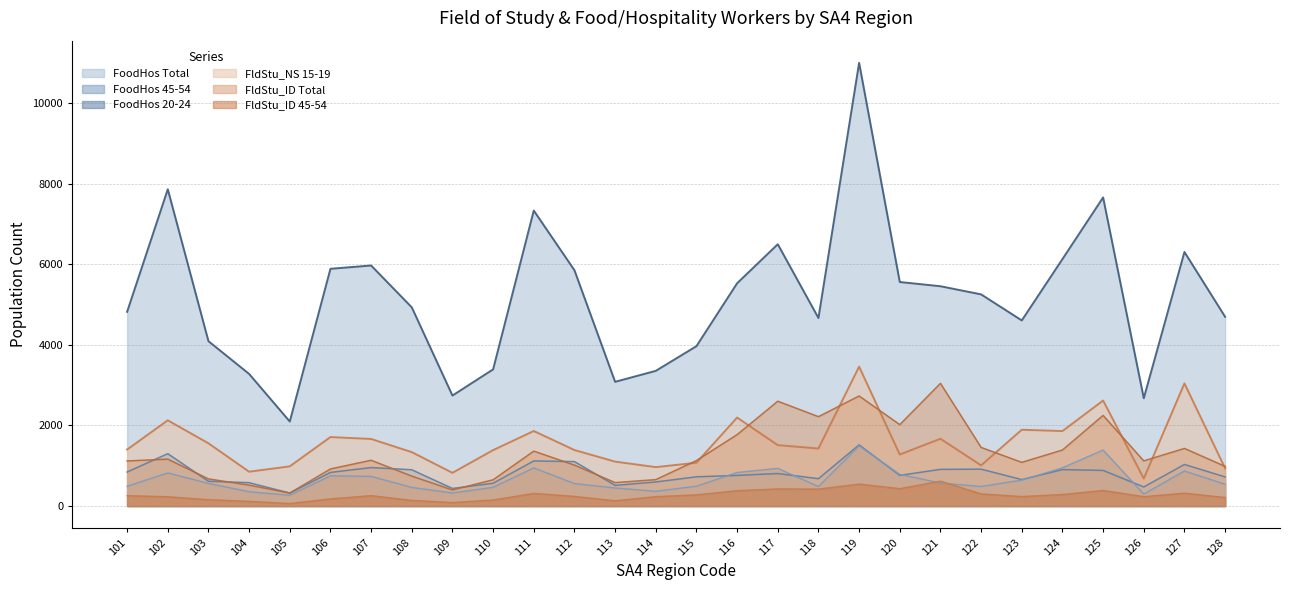

Read the FldStu_ID 45-54 value at 105.

62